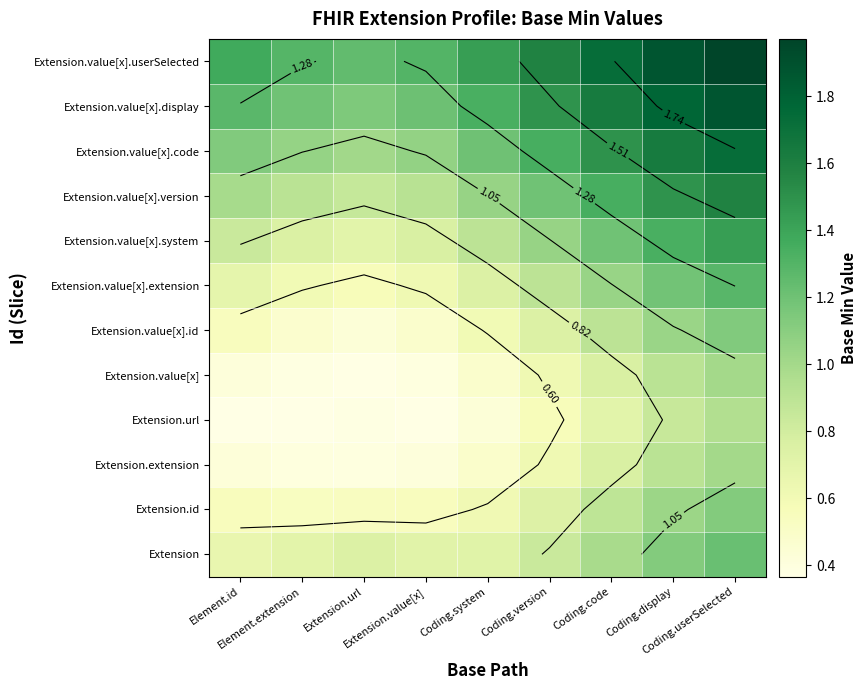

At which category is the sum across all series the highest?

Coding.userSelected